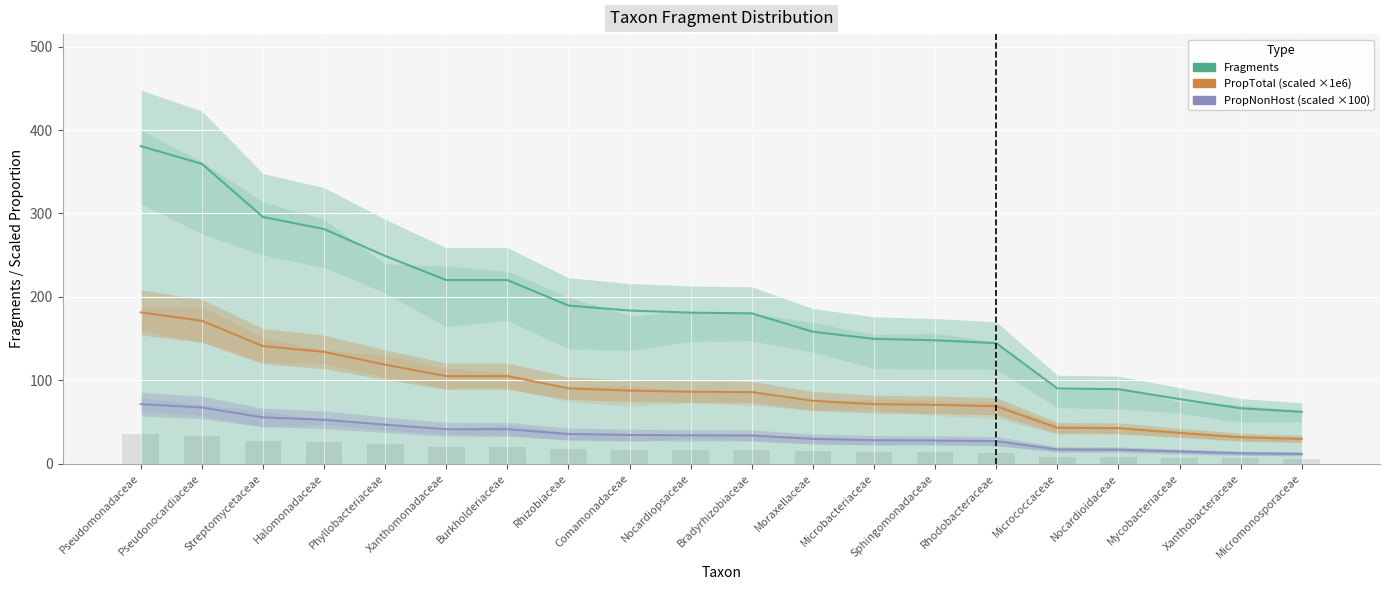

Which category has the lowest value in the Fragments series?

Micromonosporaceae